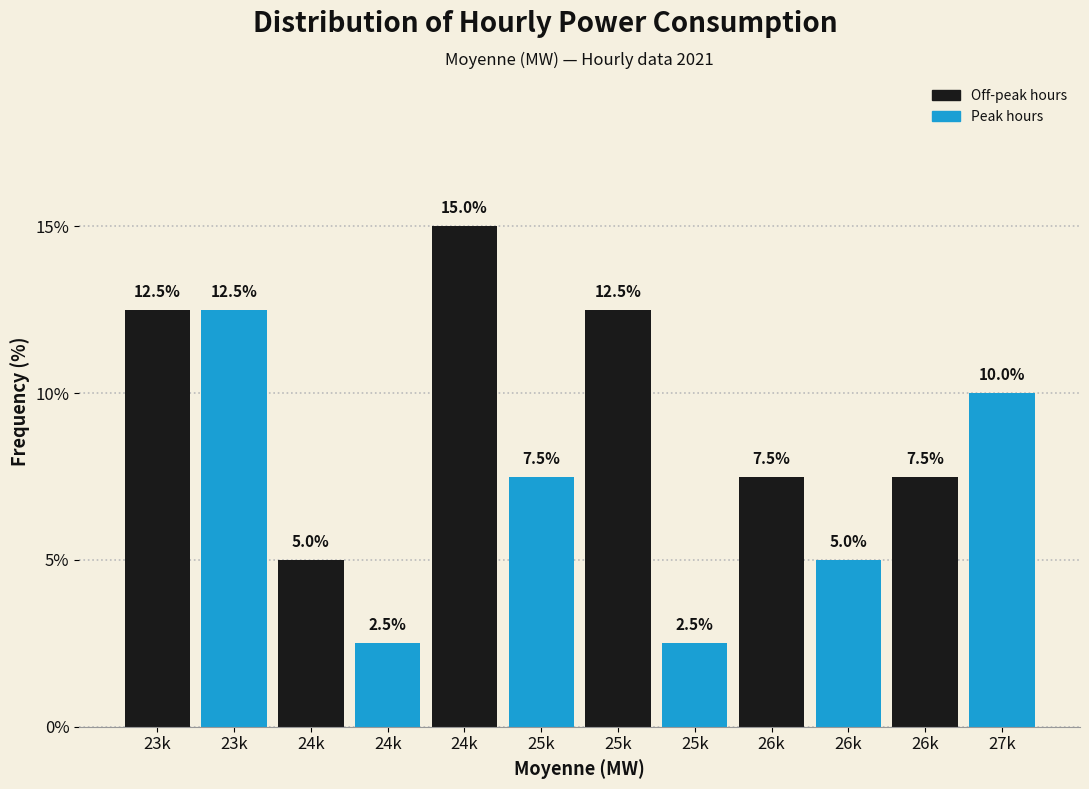

Count the number of values greater than 7.

8